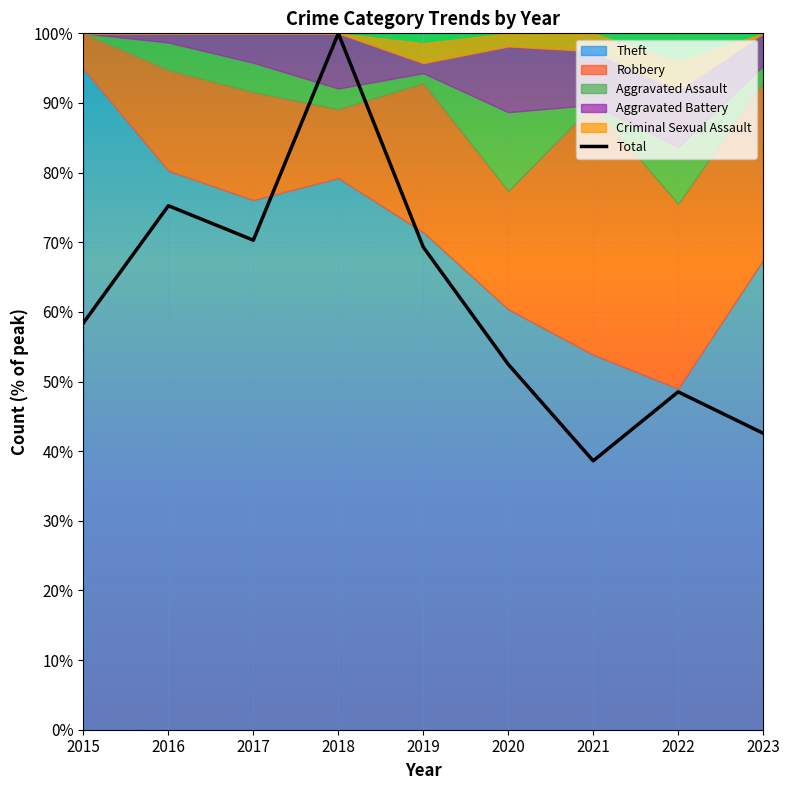

Is it true that the value at 2019 is 90.6?

False